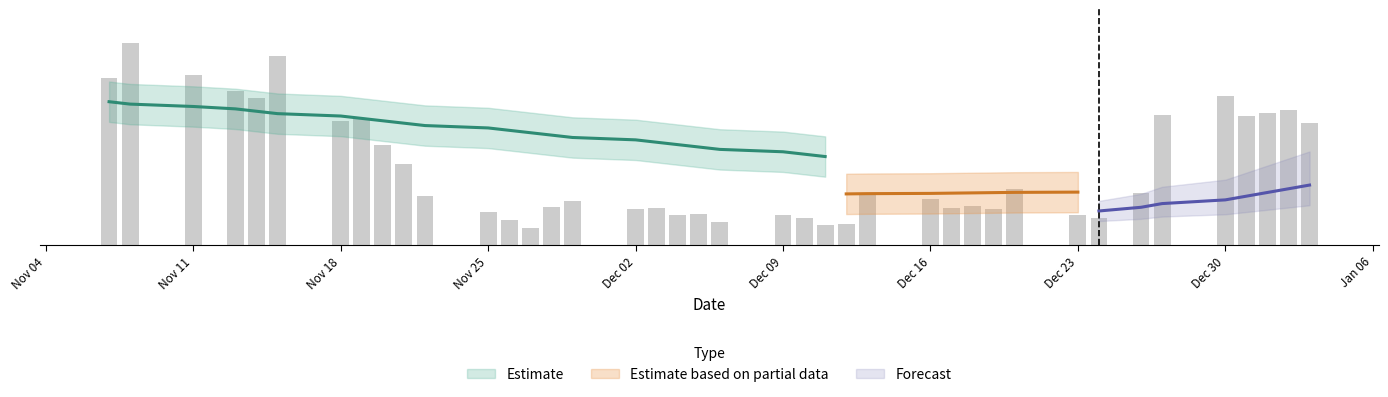

At which category does the chart reach its peak across all series?

Nov 11